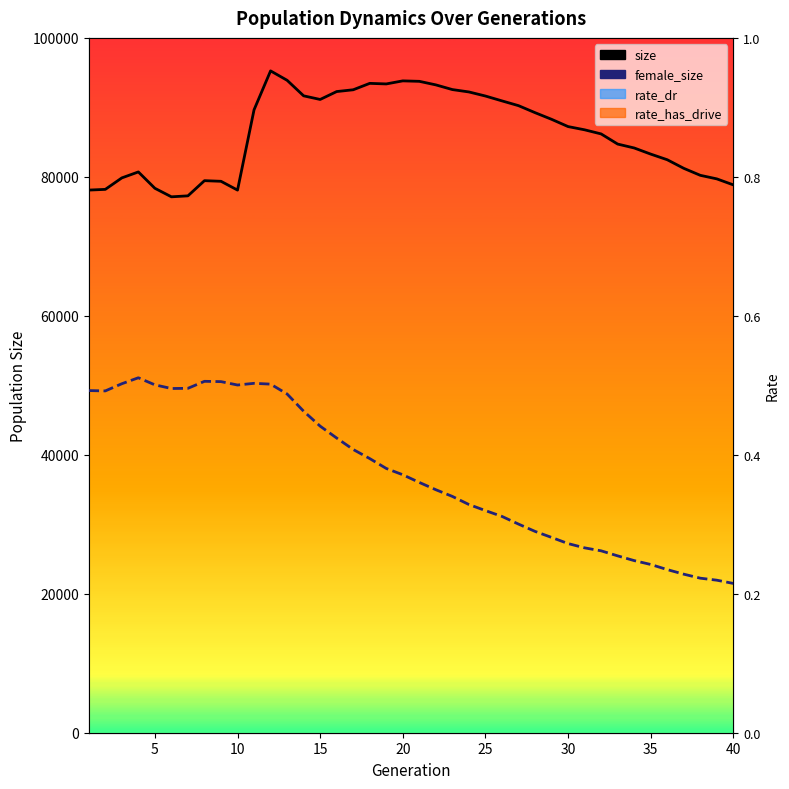

What is the highest value of the rate_has_drive (line) series?

0.6